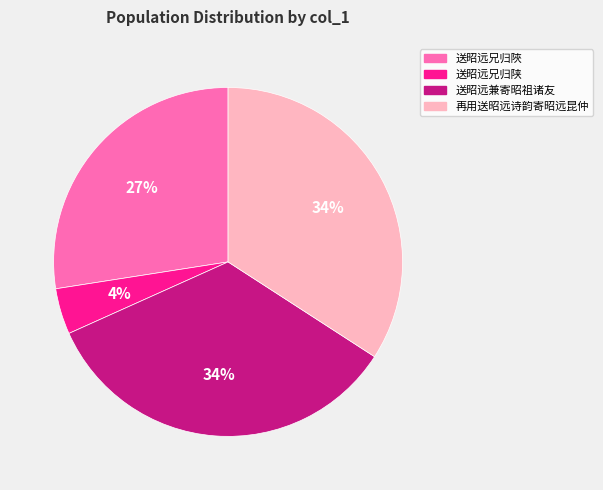

To the nearest percent, what portion does 再用送昭远诗韵寄昭远昆仲 represent?

34%